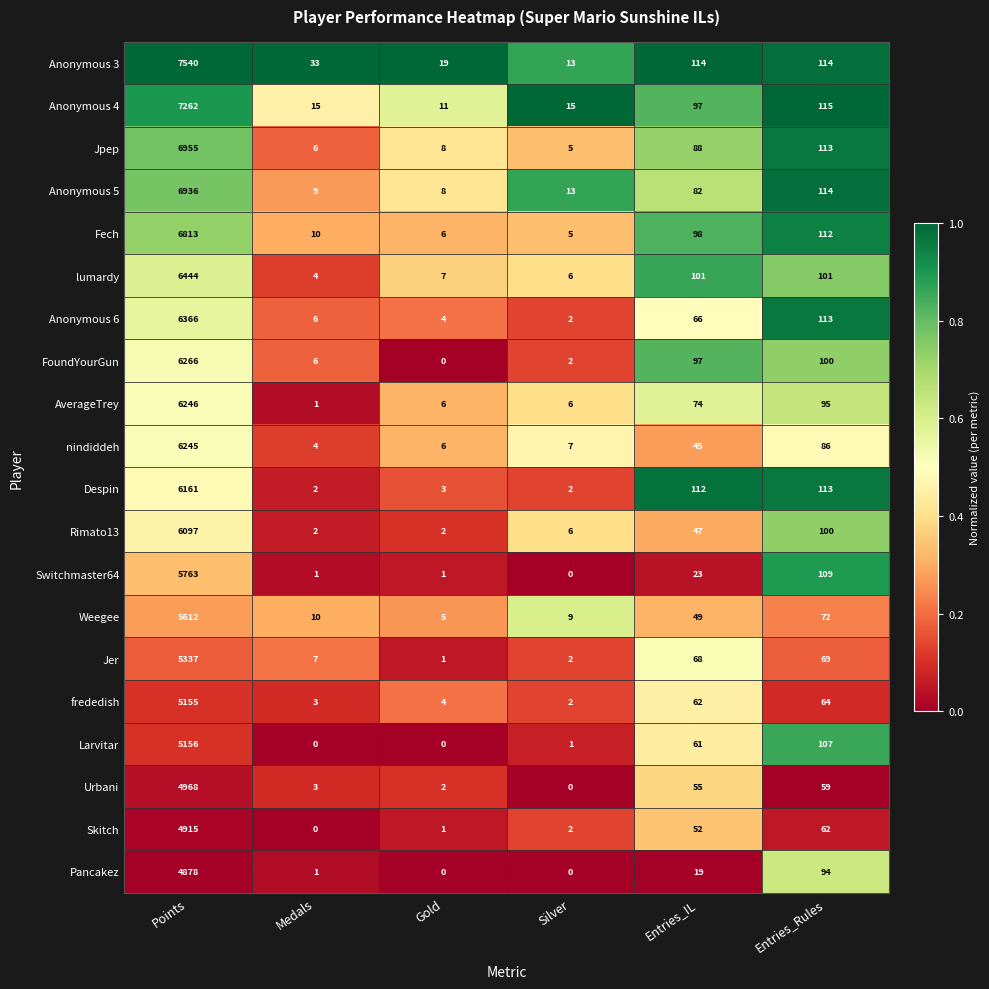

Between Points and Entries_Rules, which series saw the biggest shift?

Anonymous 3